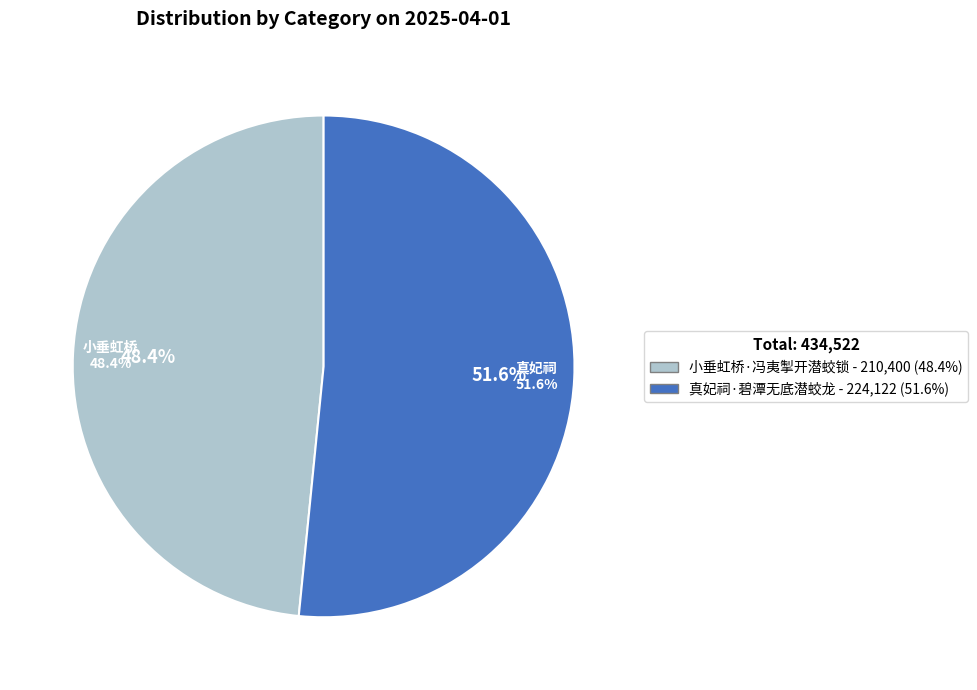

To the nearest percent, what is the difference between the largest and smallest slice percentages?

3%